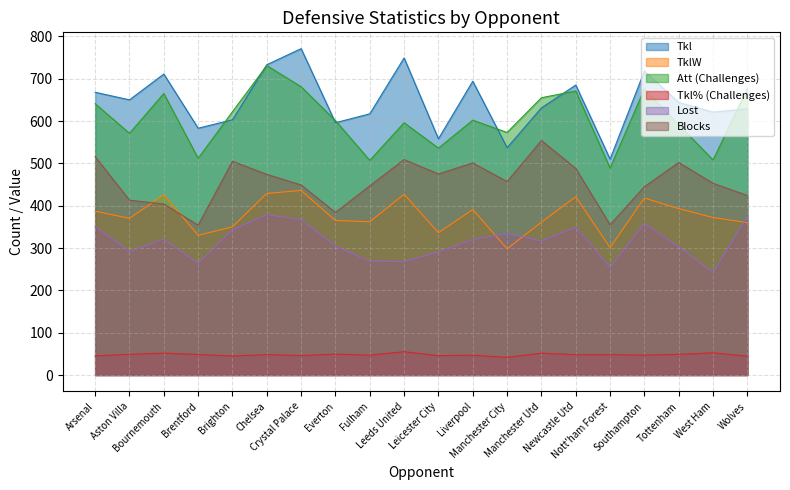

Reading left to right, list all the values displayed in this chart.

Tkl: Arsenal=668.0	Aston Villa=650.0	Bournemouth=711.0	Brentford=583.0	Brighton=603.0	Chelsea=733.0	Crystal Palace=771.0	Everton=596.0	Fulham=617.0	Leeds United=749.0	Leicester City=558.0	Liverpool=694.0	Manchester City=537.0	Manchester Utd=631.0	Newcastle Utd=685.0	Nott'ham Forest=510.0	Southampton=718.0	Tottenham=644.0	West Ham=621.0	Wolves=629.0
TklW: Arsenal=387.0	Aston Villa=370.0	Bournemouth=426.0	Brentford=330.0	Brighton=350.0	Chelsea=429.0	Crystal Palace=436.0	Everton=365.0	Fulham=362.0	Leeds United=427.0	Leicester City=336.0	Liverpool=391.0	Manchester City=298.0	Manchester Utd=361.0	Newcastle Utd=421.0	Nott'ham Forest=301.0	Southampton=418.0	Tottenham=393.0	West Ham=372.0	Wolves=360.0
Att (Challenges): Arsenal=641.0	Aston Villa=571.0	Bournemouth=665.0	Brentford=512.0	Brighton=622.0	Chelsea=731.0	Crystal Palace=681.0	Everton=601.0	Fulham=507.0	Leeds United=596.0	Leicester City=536.0	Liverpool=602.0	Manchester City=573.0	Manchester Utd=655.0	Newcastle Utd=671.0	Nott'ham Forest=489.0	Southampton=676.0	Tottenham=591.0	West Ham=508.0	Wolves=677.0
Tkl% (Challenges): Arsenal=45.2	Aston Villa=48.9	Bournemouth=51.7	Brentford=48.4	Brighton=44.9	Chelsea=48.2	Crystal Palace=46.1	Everton=49.3	Fulham=46.9	Leeds United=55.0	Leicester City=45.7	Liverpool=46.8	Manchester City=41.7	Manchester Utd=51.6	Newcastle Utd=48.0	Nott'ham Forest=48.1	Southampton=47.0	Tottenham=48.7	West Ham=52.4	Wolves=44.6
Lost: Arsenal=351.0	Aston Villa=292.0	Bournemouth=321.0	Brentford=264.0	Brighton=343.0	Chelsea=379.0	Crystal Palace=367.0	Everton=305.0	Fulham=269.0	Leeds United=268.0	Leicester City=291.0	Liverpool=320.0	Manchester City=334.0	Manchester Utd=317.0	Newcastle Utd=349.0	Nott'ham Forest=254.0	Southampton=358.0	Tottenham=303.0	West Ham=242.0	Wolves=375.0
Blocks: Arsenal=516.0	Aston Villa=413.0	Bournemouth=404.0	Brentford=354.0	Brighton=505.0	Chelsea=474.0	Crystal Palace=449.0	Everton=384.0	Fulham=447.0	Leeds United=509.0	Leicester City=475.0	Liverpool=501.0	Manchester City=457.0	Manchester Utd=554.0	Newcastle Utd=488.0	Nott'ham Forest=355.0	Southampton=445.0	Tottenham=502.0	West Ham=453.0	Wolves=424.0